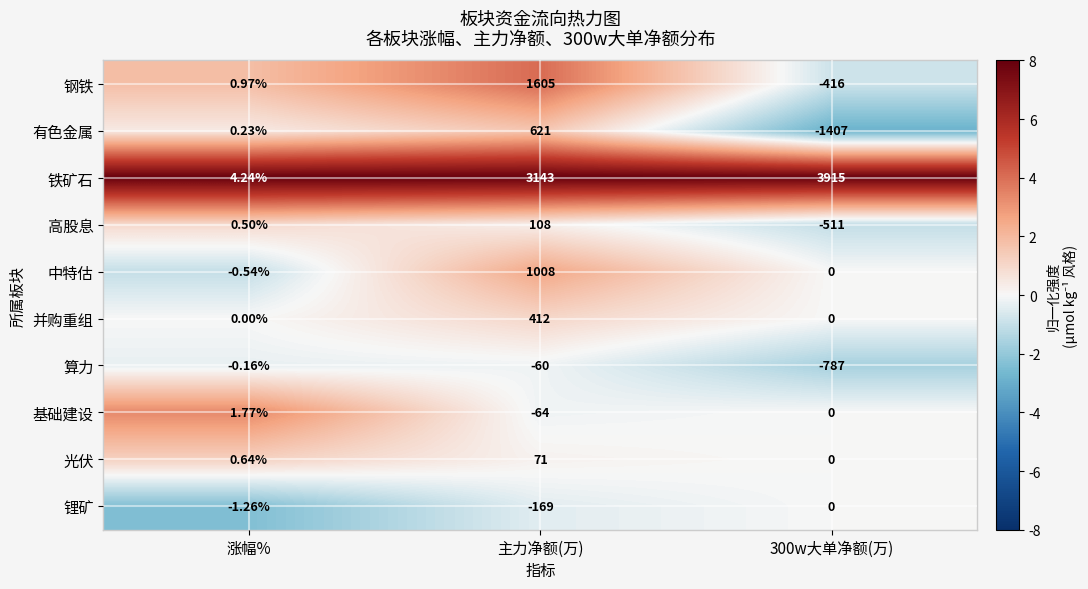

Rank the series at 涨幅% from highest to lowest value.

铁矿石, 基础建设, 钢铁, 光伏, 高股息, 有色金属, 并购重组, 算力, 中特估, 锂矿